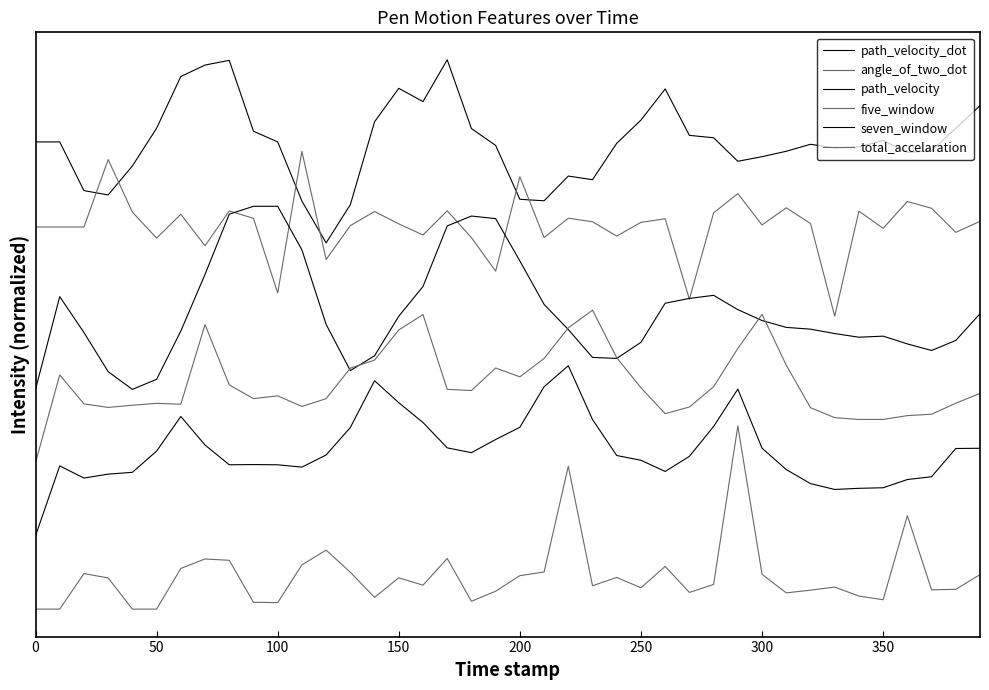

Is this an area chart (filled region under the line)?

No